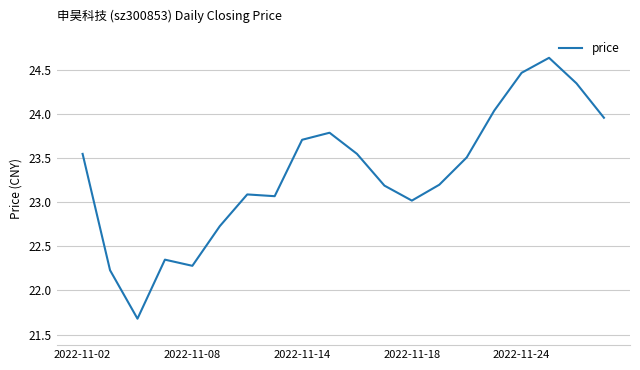

What is the smallest value displayed?

21.7